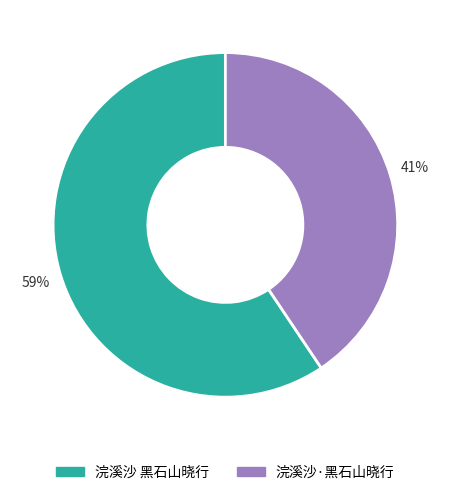

Count the number of slices in the pie.

2